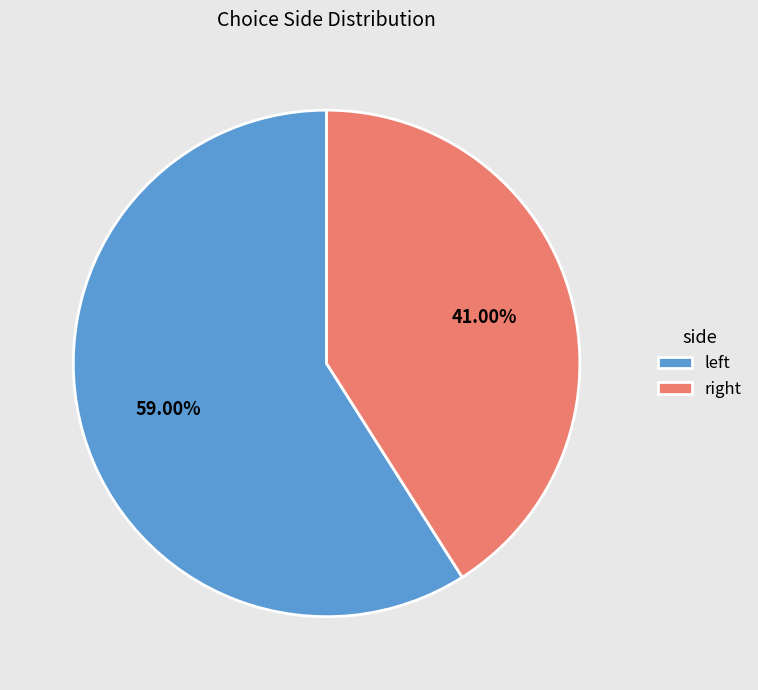

Which category accounts for the majority?

left